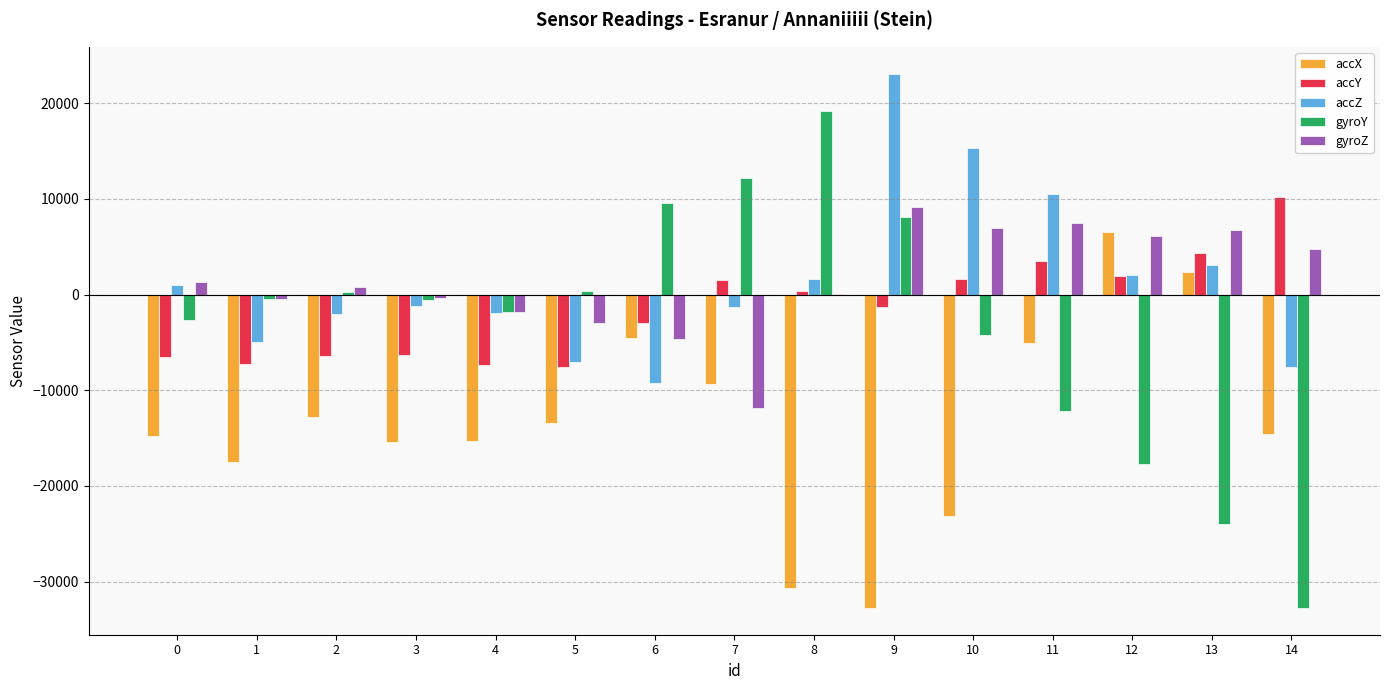

What is the greatest value displayed?

23116